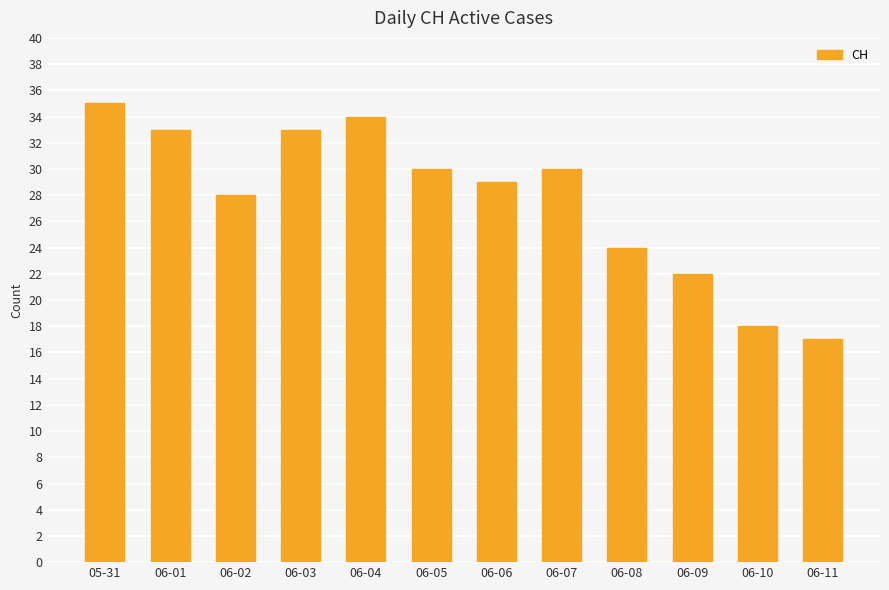

What is the minimum value shown in the chart?

17